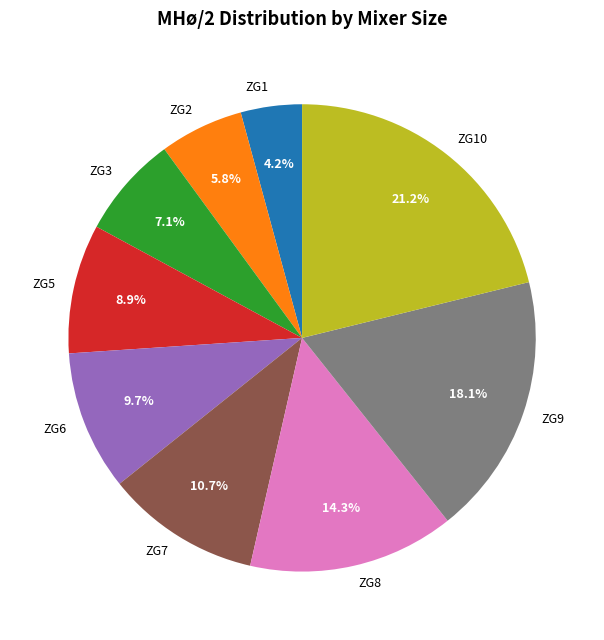

Rank the categories by value from lowest to highest.

ZG1, ZG2, ZG3, ZG5, ZG6, ZG7, ZG8, ZG9, ZG10